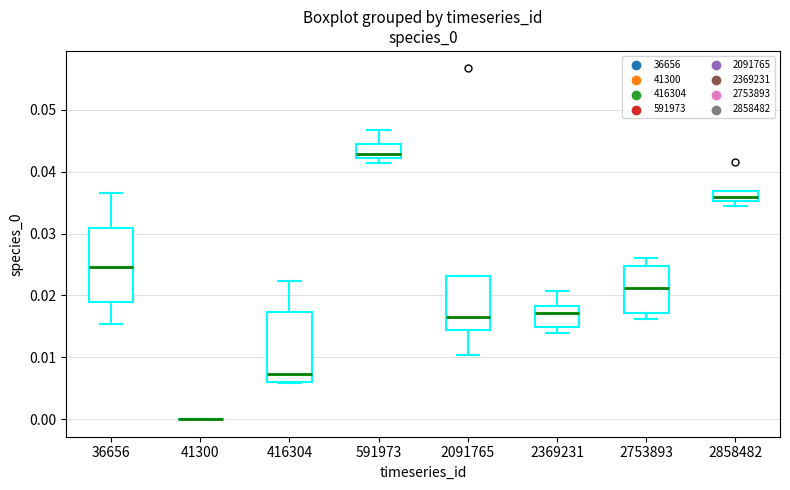

Reading left to right, read every box against the y-axis: the position of its median line, the range the box covers, and the ends of its whiskers. The values are not printed on the chart, so give them approximately, as read against the axis.

36656: median 0.025, box 0.019 to 0.031, whiskers 0.015 to 0.037
41300: box collapsed to a line at 0.000, whiskers 0.000 to 0.000
416304: median 0.007, box 0.006 to 0.017, whiskers 0.006 to 0.022
591973: median 0.043, box 0.042 to 0.044, whiskers 0.041 to 0.047
2091765: median 0.017, box 0.014 to 0.023, whiskers 0.010 to 0.023
2369231: median 0.017, box 0.015 to 0.018, whiskers 0.014 to 0.021
2753893: median 0.021, box 0.017 to 0.025, whiskers 0.016 to 0.026
2858482: median 0.036, box 0.035 to 0.037, whiskers 0.035 (below the box's lower edge) to 0.037